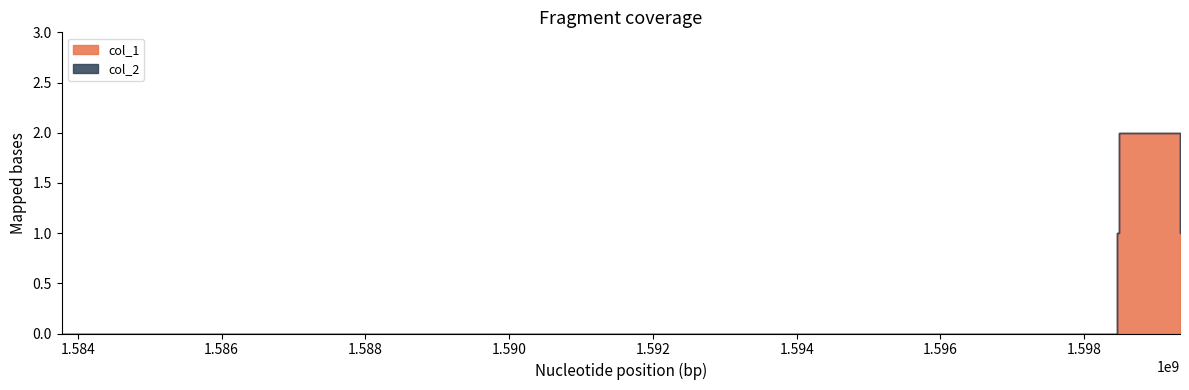

Where does the col_1 series first go above 1?

1598480521